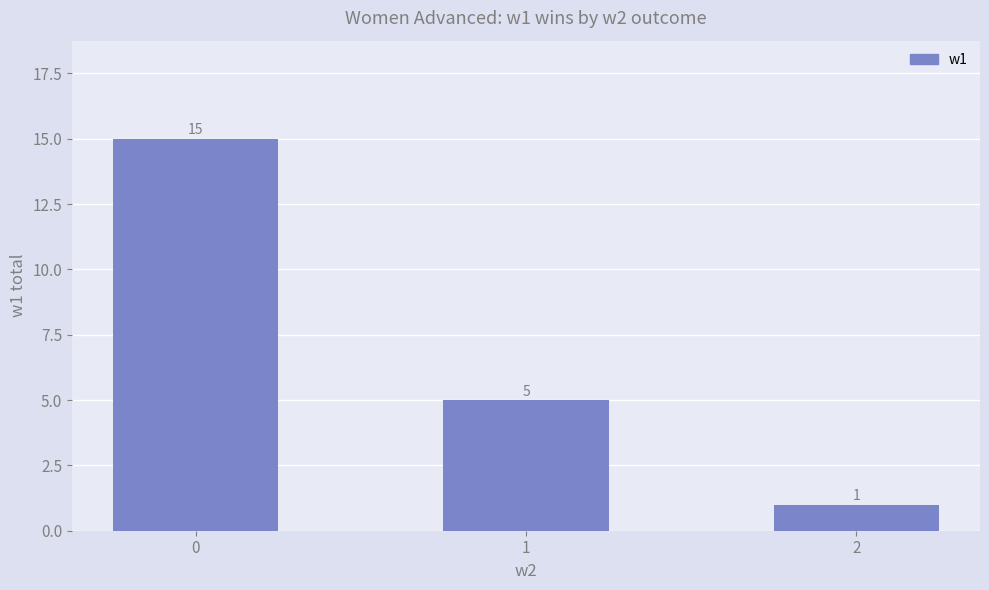

How many bars are there in total?

3